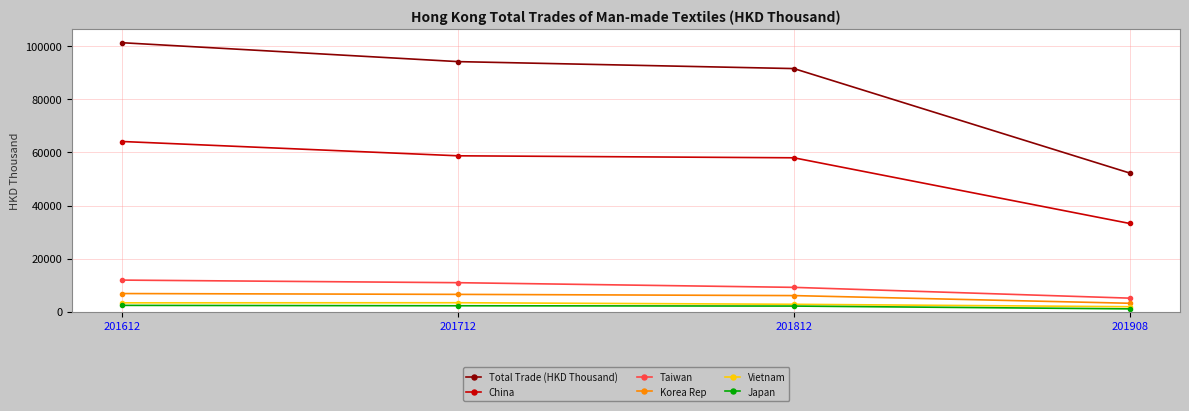

Which series changed the most between 201612 and 201908?

Total Trade (HKD Thousand)